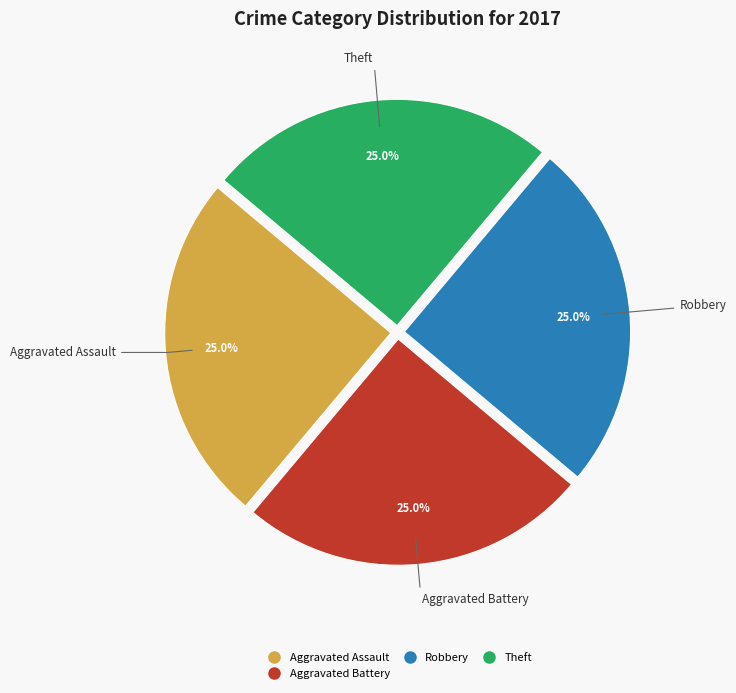

Is there a majority slice in this chart?

No